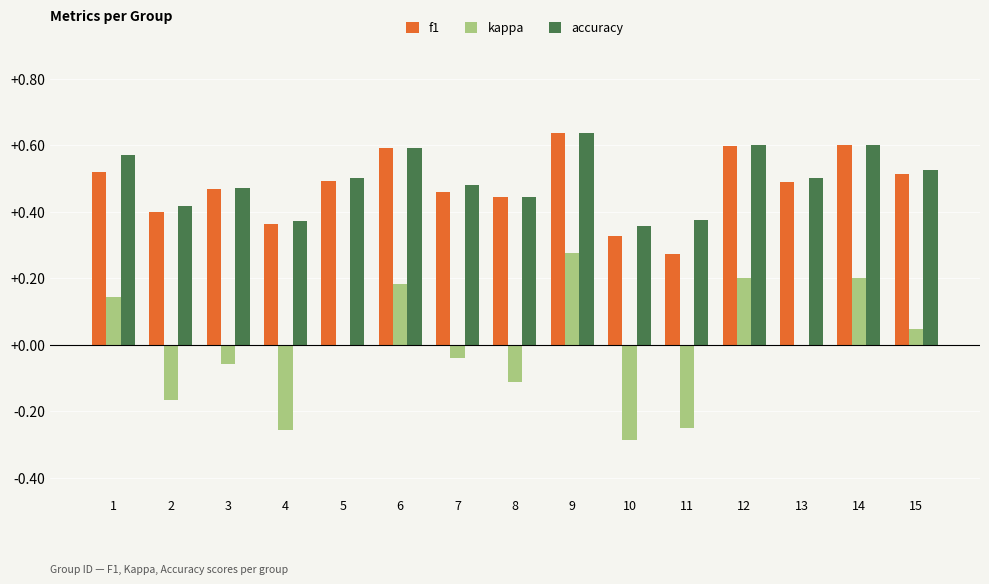

What is the sum of the accuracy values at 2 and 13?

0.9